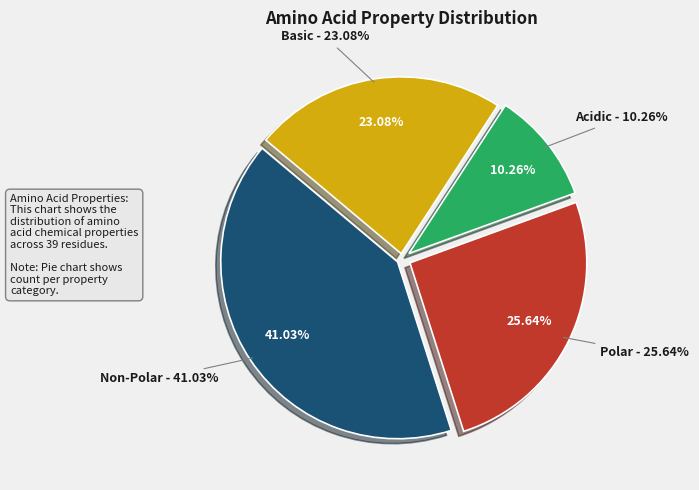

What is the ratio of the value at basic to the value at non_polar?

0.6